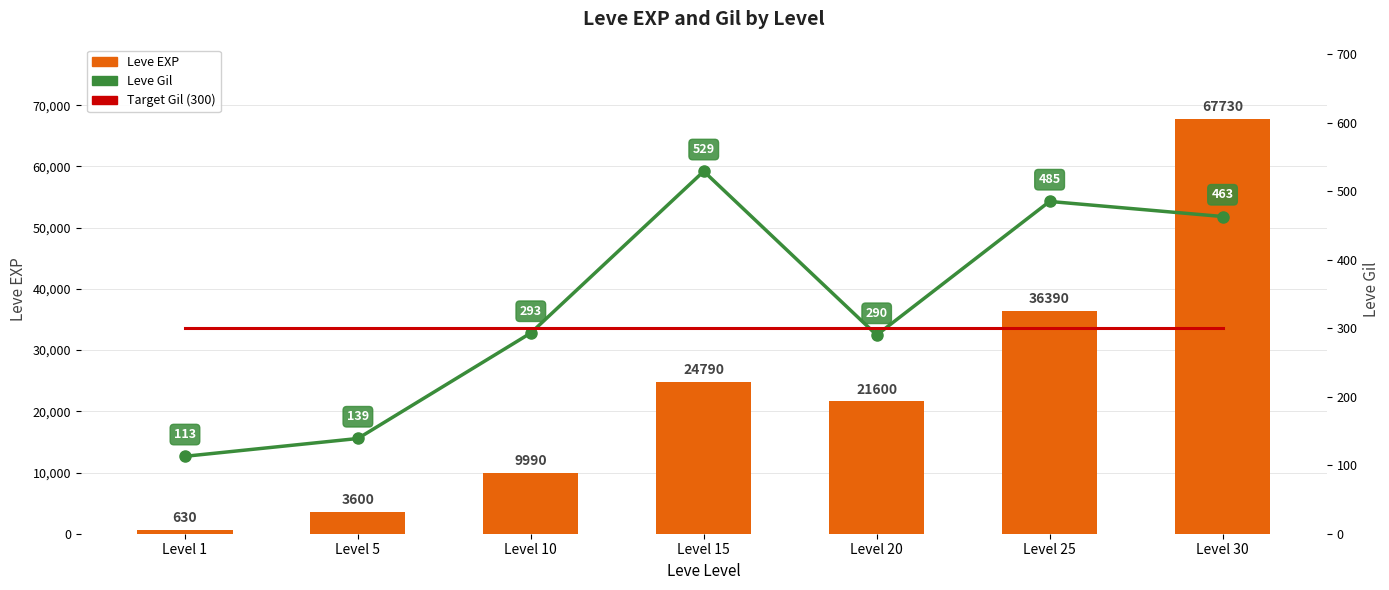

What is the sum of the Target Gil (300) values at Level 1 and Level 15?

600